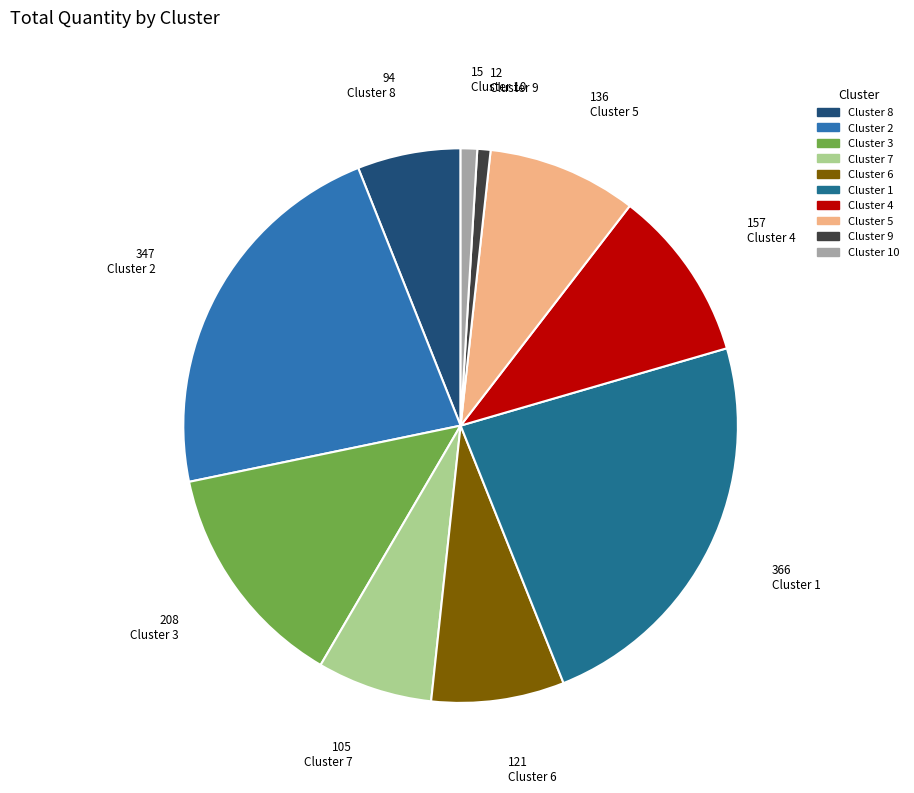

Combined, do Cluster 5 and Cluster 6 account for over 50%?

No